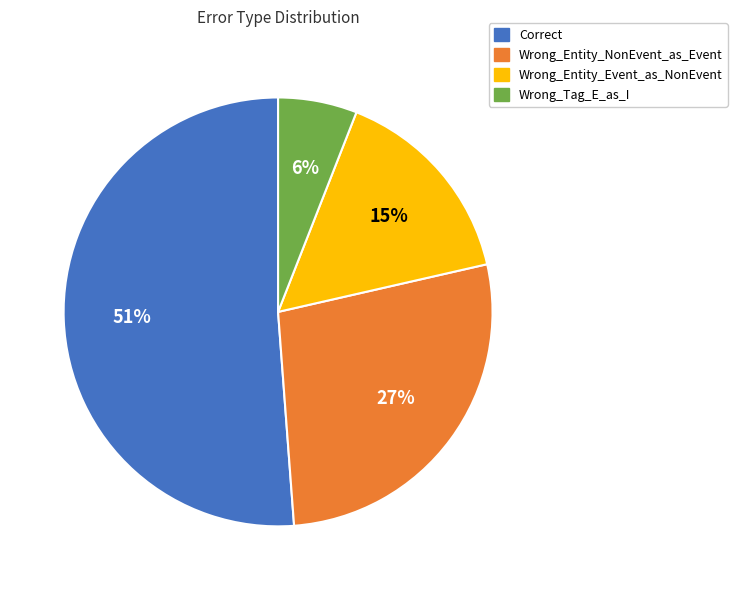

Is it true that Wrong_Entity_NonEvent_as_Event is 27% of the pie?

True